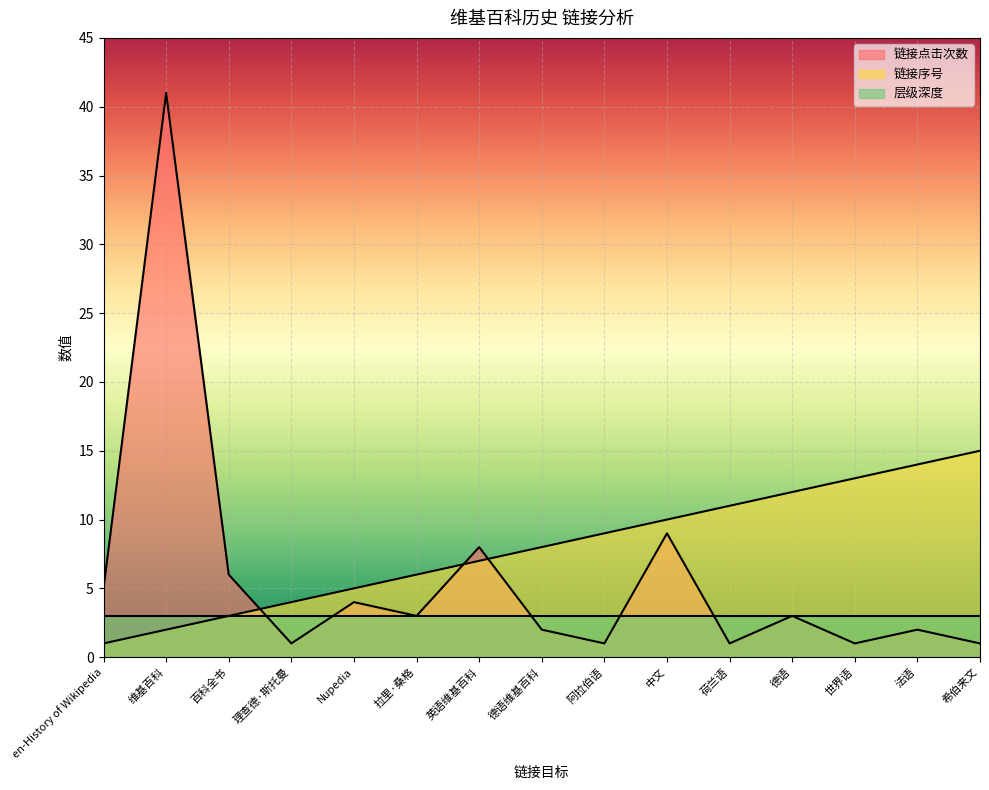

In 链接点击次数, how many points are higher than both neighbors (excluding endpoints)?

6